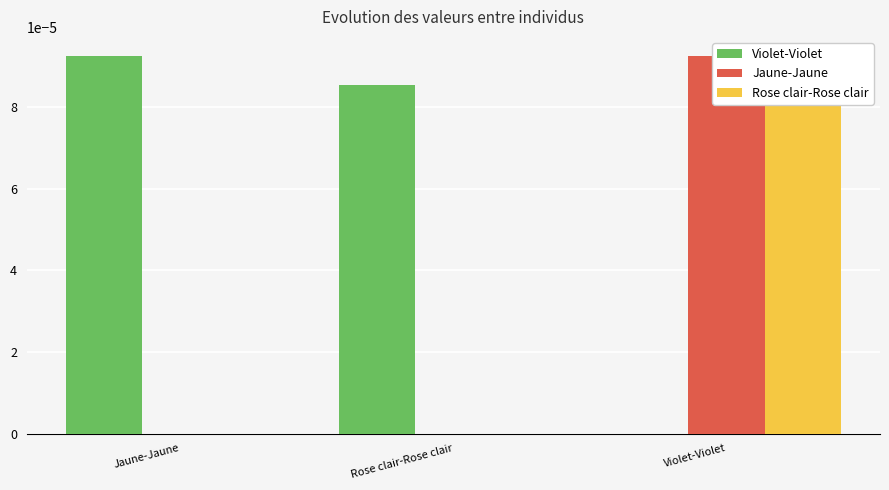

Between Jaune-Jaune and Violet-Violet, which series saw the biggest shift?

Violet-Violet